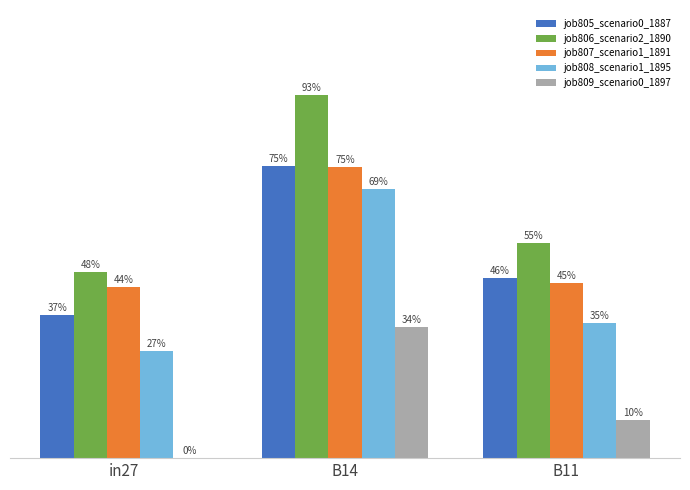

What is the difference between the highest and lowest values at in27?

0.5